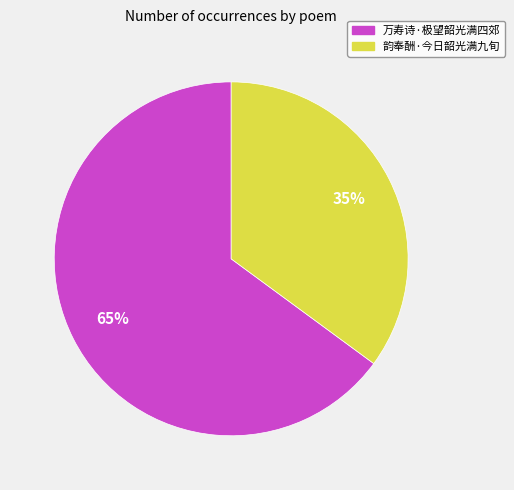

Does any single category account for the majority?

Yes